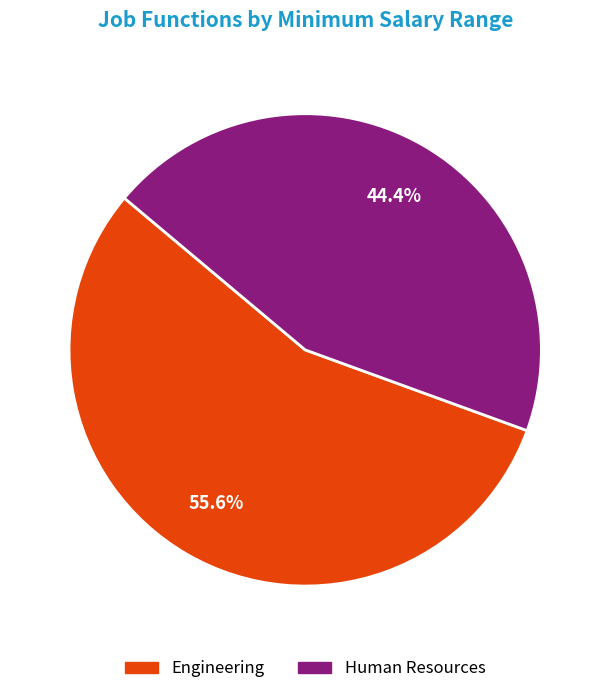

True or false: Engineering accounts for 46% of the total.

False